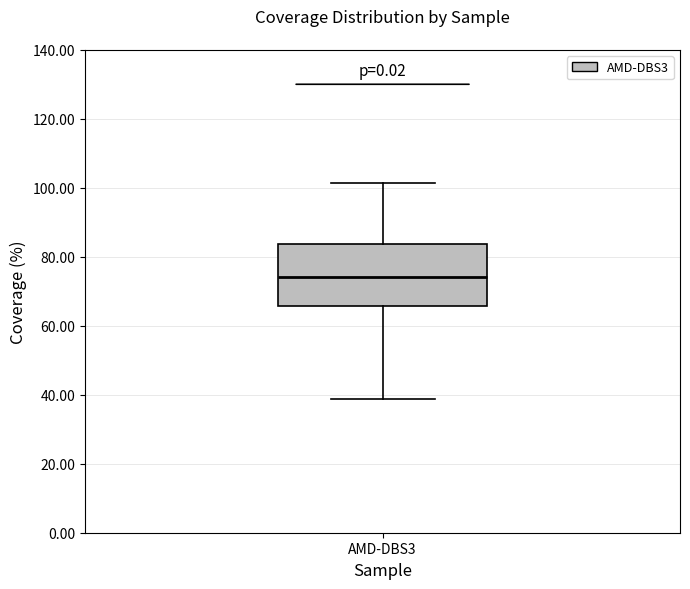

Transcribe this box plot: give where the median line is, the range the box spans, and where the two whiskers end, as read against the y-axis. The values are not printed on the chart, so give them approximately, as read against the axis.

median 74, box 66 to 84, whiskers 38 to 102